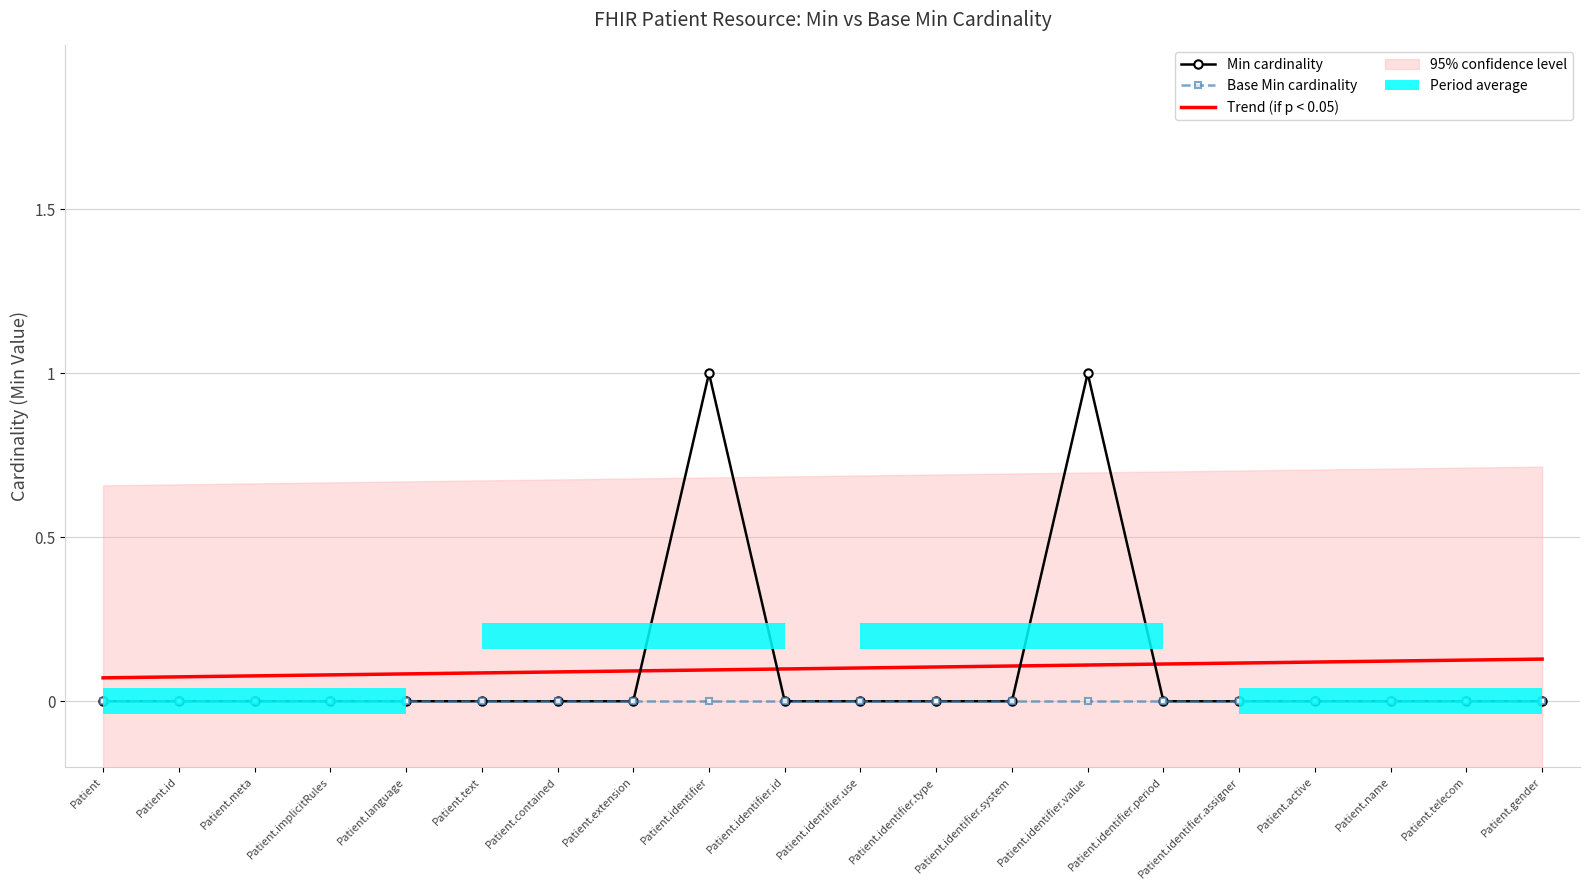

True or false: Base Min cardinality has more than 0 points higher than both neighbors.

False